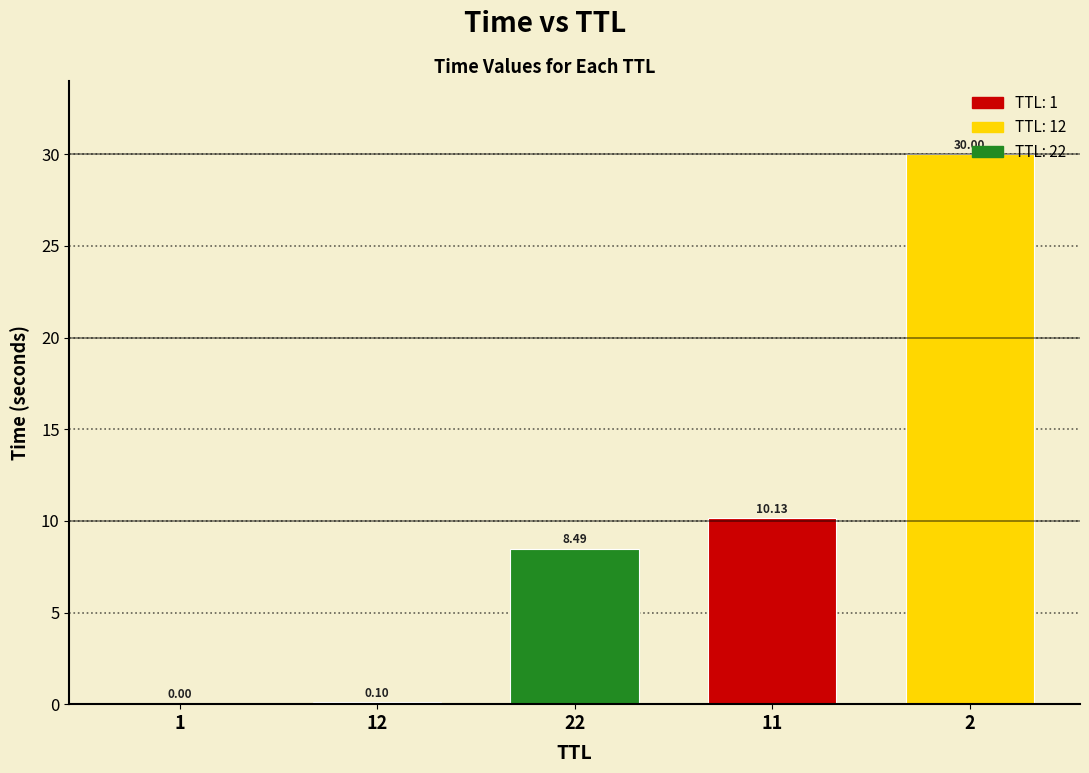

What is the sum of all values?

48.7